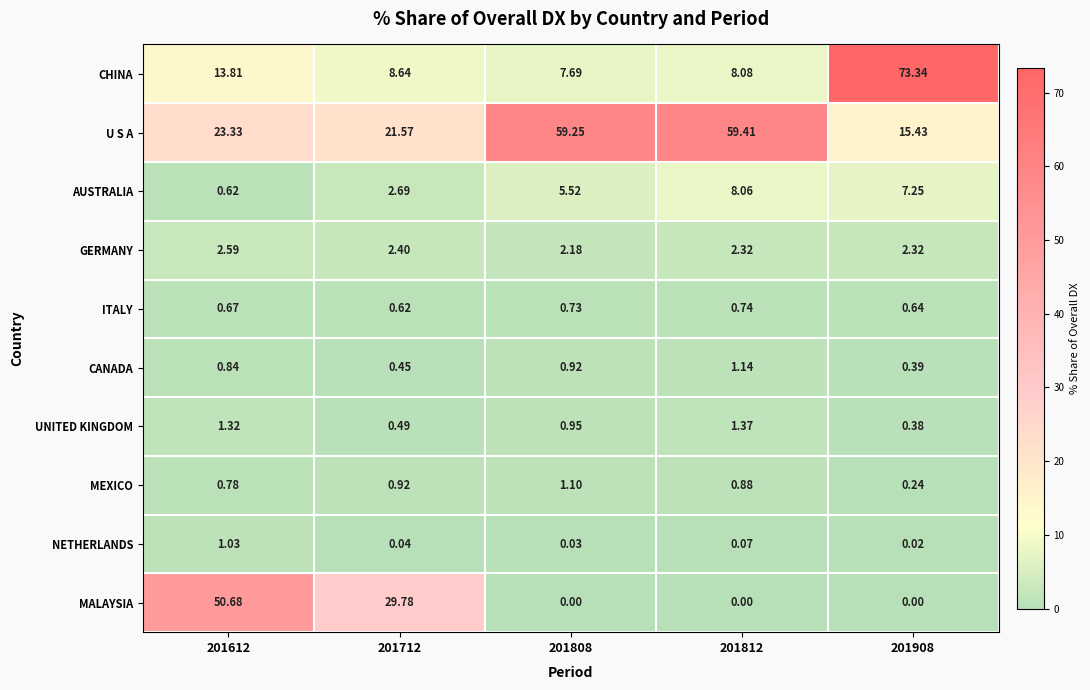

Which series has the largest range (max minus min)?

CHINA